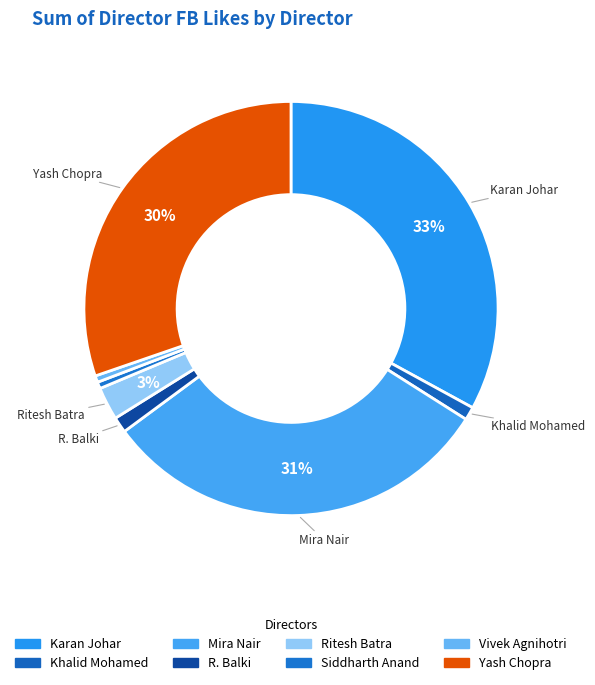

Count the number of slices in the pie.

8